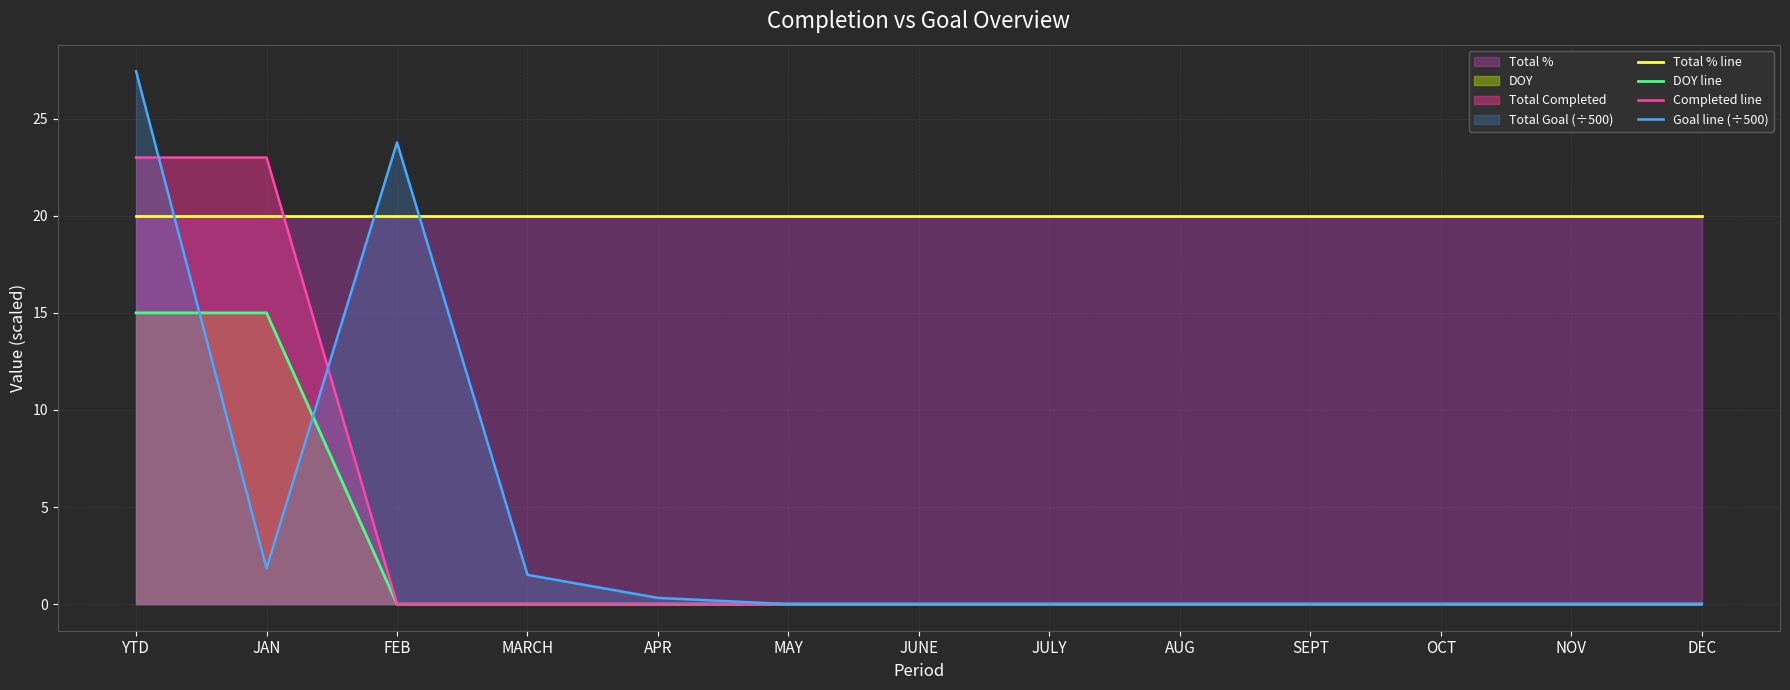

List the labels in order of Completed line value, largest first.

YTD, JAN, FEB, MARCH, APR, MAY, JUNE, JULY, AUG, SEPT, OCT, NOV, DEC